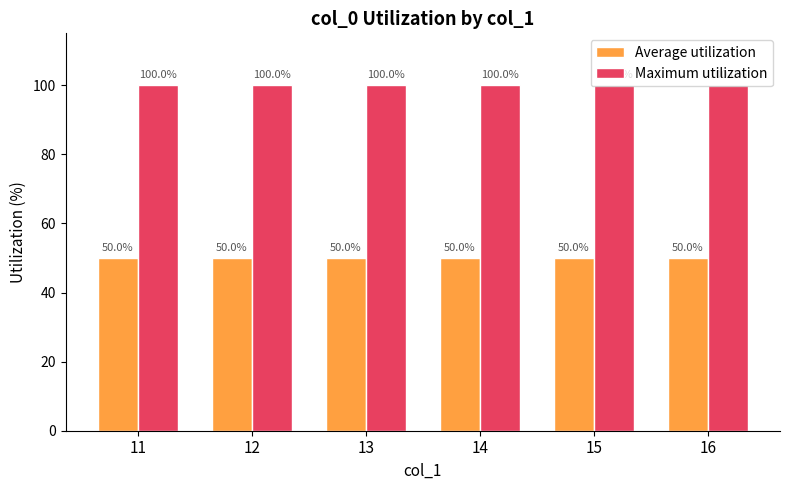

True or false: Average utilization has a value of 50 at 11.

True